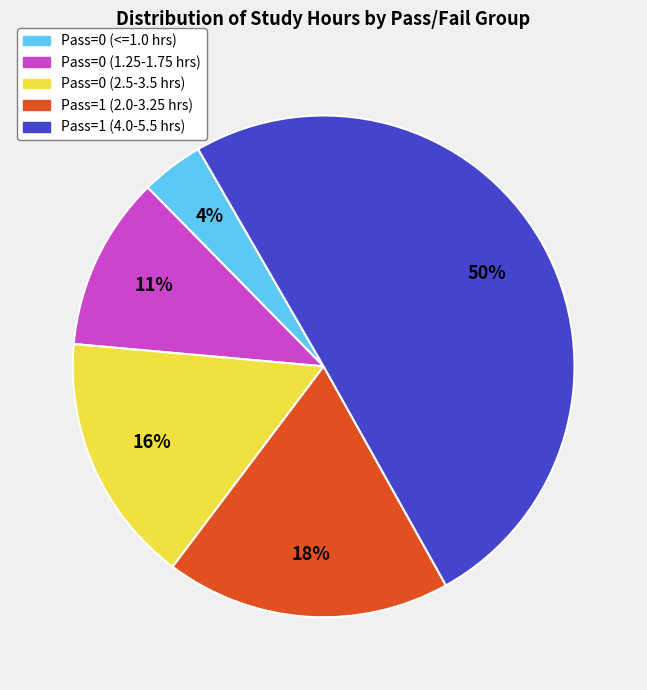

To the nearest percent, what is the average slice percentage?

20%